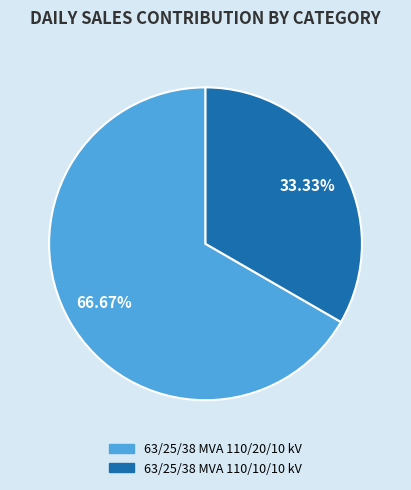

Rank the categories by value from lowest to highest.

63/25/38 MVA 110/10/10 kV, 63/25/38 MVA 110/20/10 kV